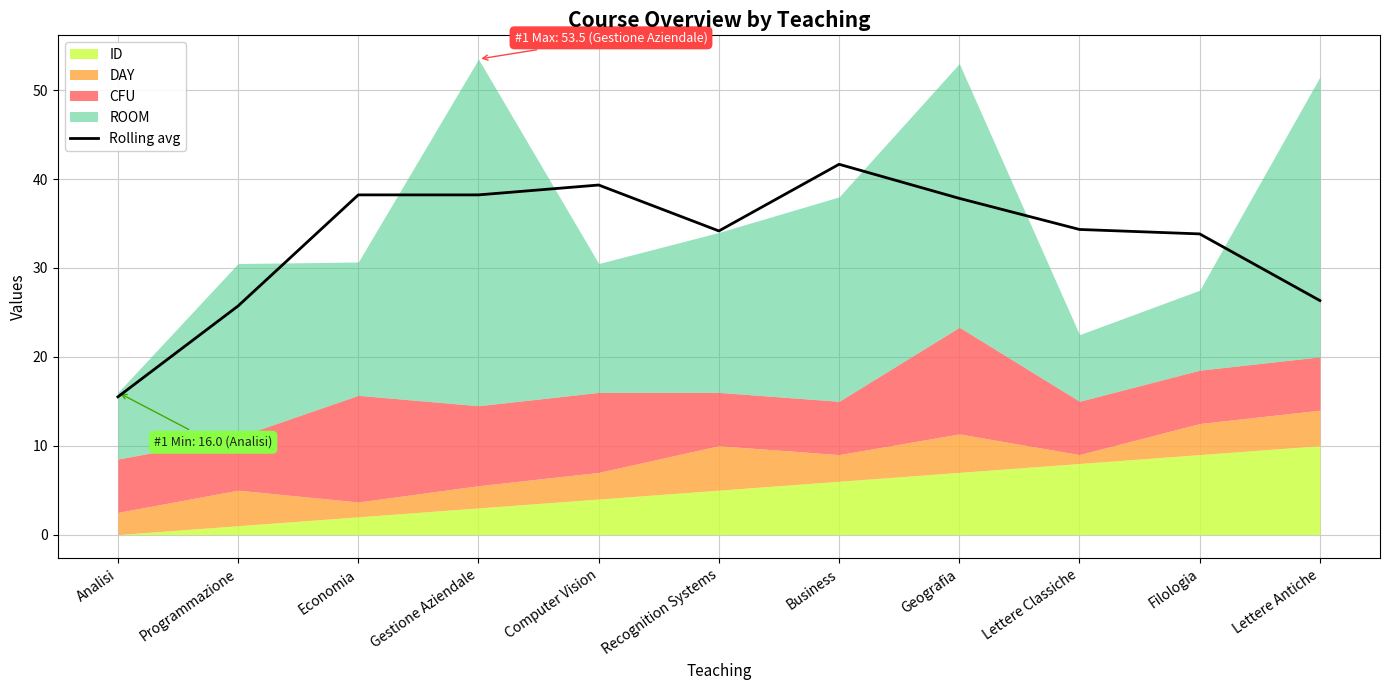

At which category does the chart reach its minimum across all series?

Analisi